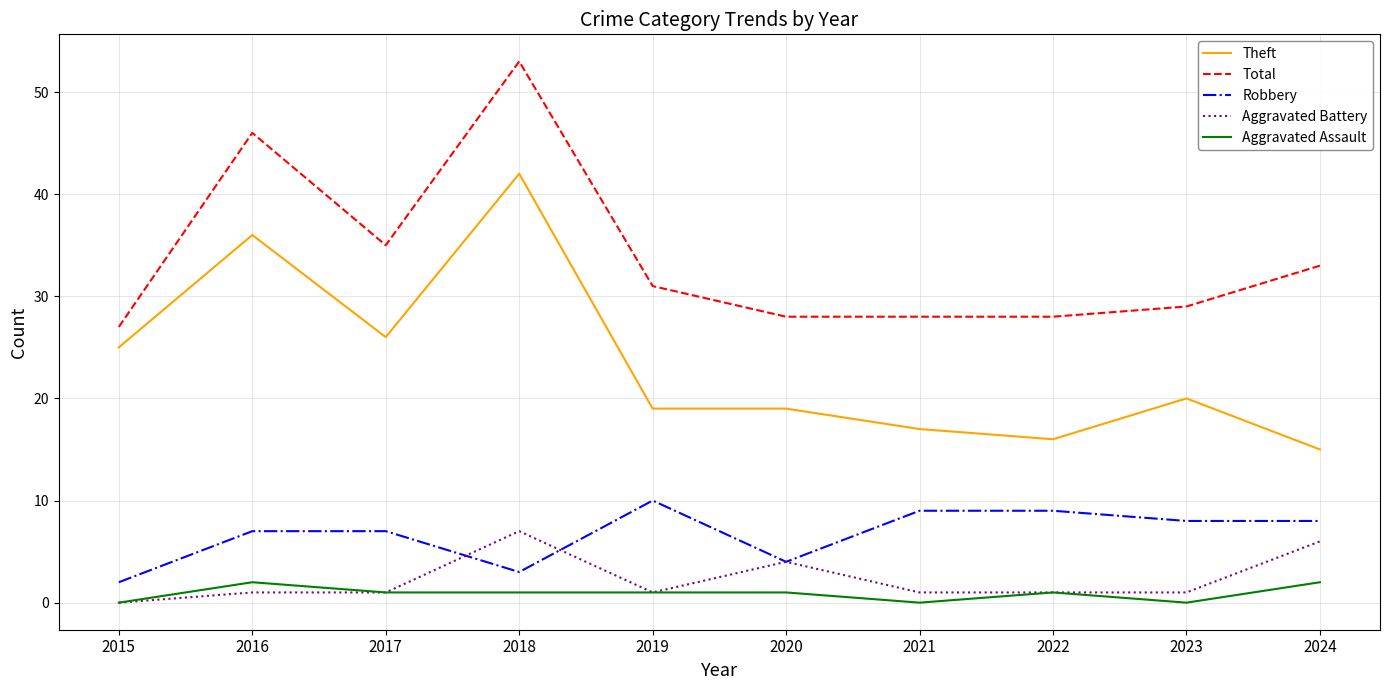

What is the sum of all Theft values?

235